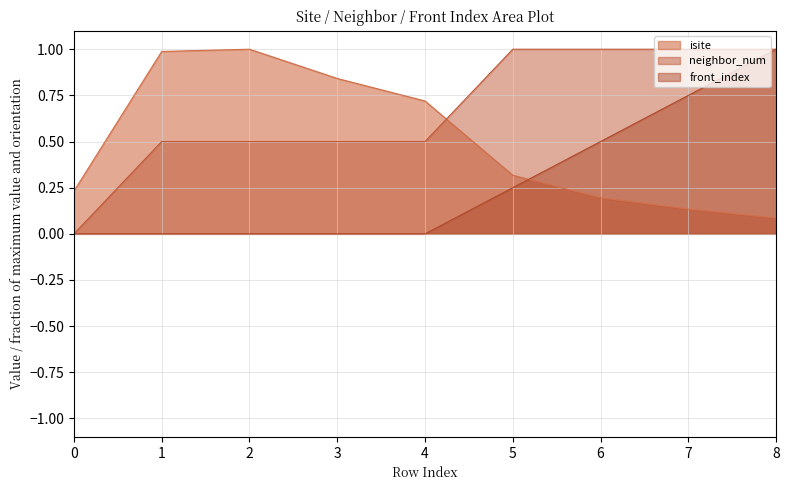

Which series has the largest total across all categories?

neighbor_num